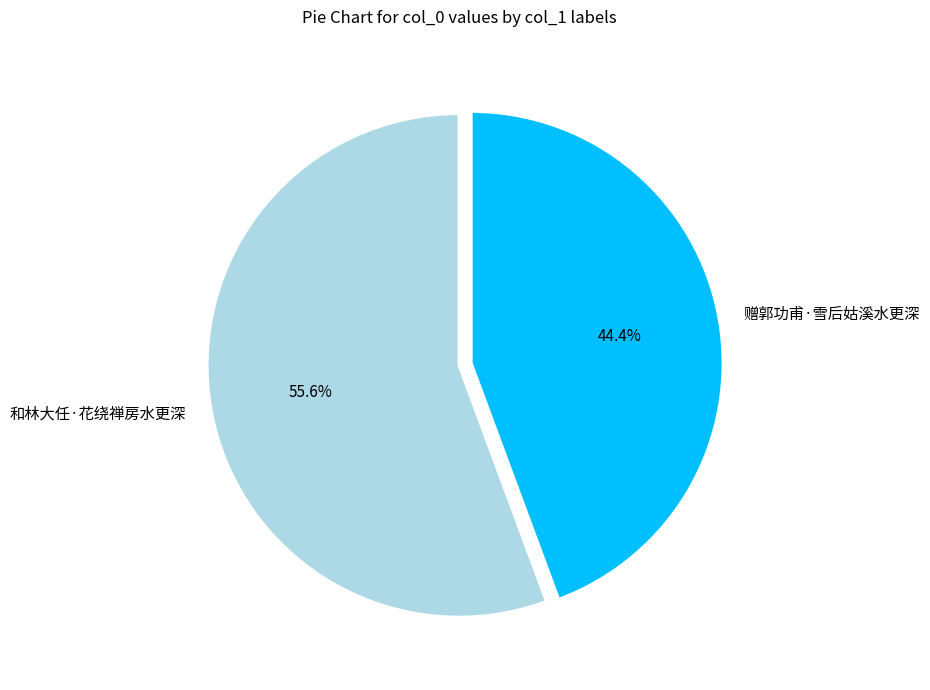

Is there any slice that represents more than half of the pie?

Yes